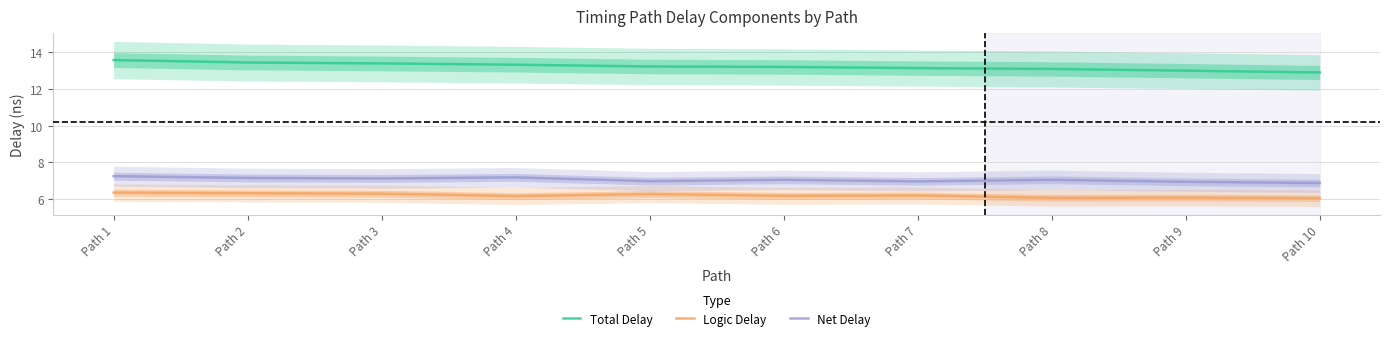

What is the difference between the second highest and minimum values in the Logic Delay series?

0.3